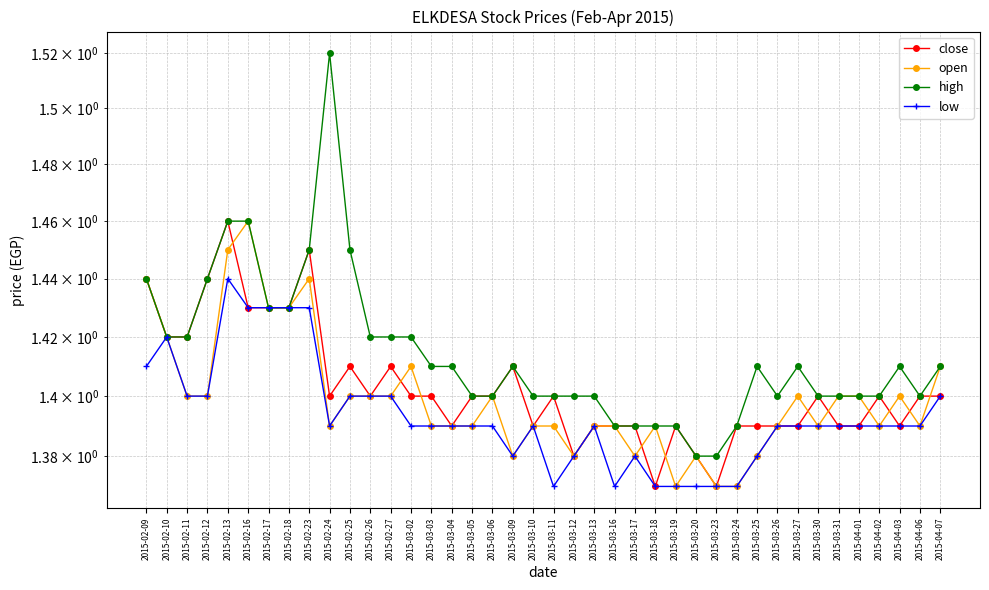

What is the sum of all low values?

55.7